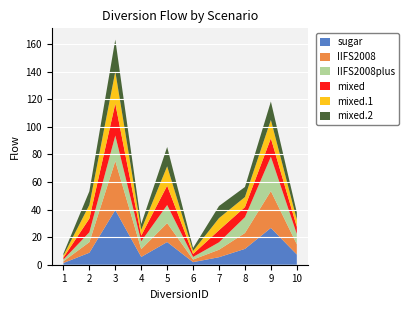

Reading right to left, what are all the values shown in this chart?

sugar: 7.4	26.7	11.5	5.5	1.9	16.5	5.7	39.7	8.7	1.3
IIFS2008: 7.4	26.7	11.5	5.4	1.9	13.7	5.7	35.5	7.7	1.3
IIFS2008plus: 7.4	24.9	11.5	5.4	1.9	13.1	5.7	18.5	7.2	1.3
mixed: 5.2	13.4	7.3	8.8	2.2	14.0	4.2	23.2	9.9	1.5
mixed.1: 5.2	13.4	7.3	8.8	2.2	14.0	4.2	23.2	9.9	1.5
mixed.2: 5.2	13.4	7.3	8.8	2.2	14.0	4.2	23.2	9.9	1.5